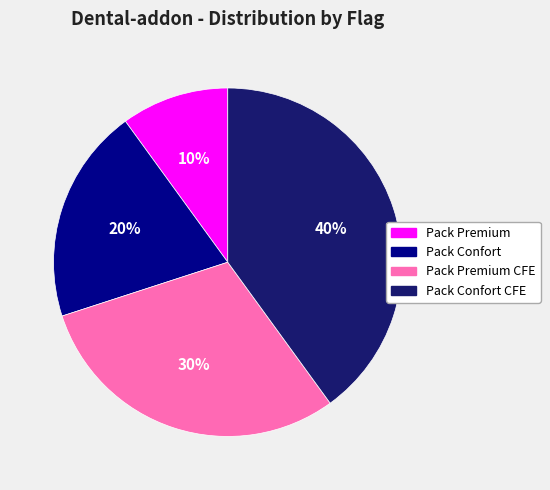

Which slice is the largest?

Pack Confort CFE